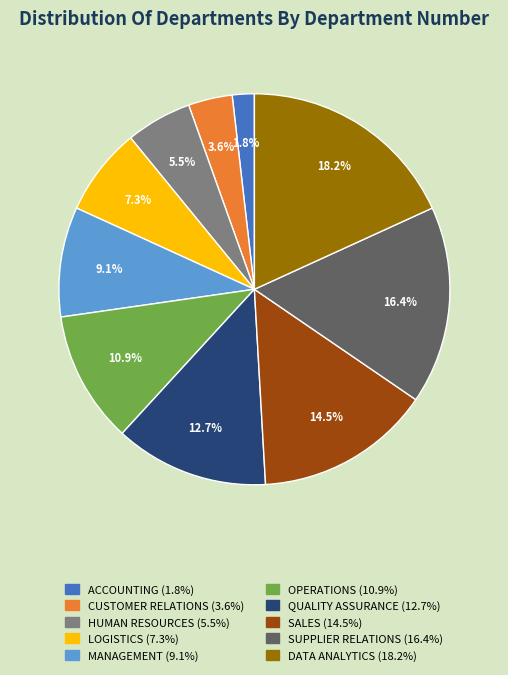

Does any single category account for the majority?

No